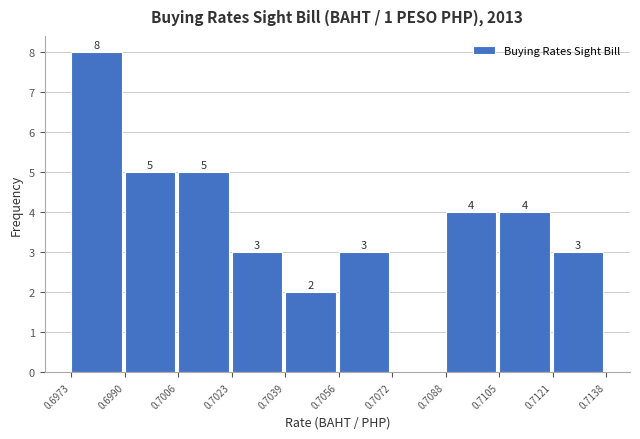

Which range on the x-axis has the tallest bar?

0.6973 to 0.6990